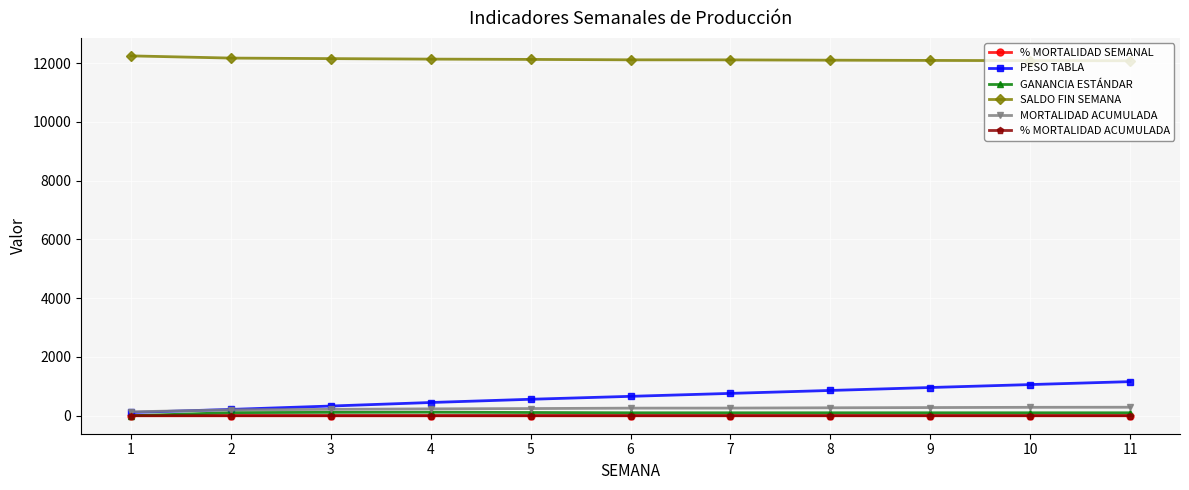

True or false: % MORTALIDAD ACUMULADA and SALDO FIN SEMANA cross at least once.

False